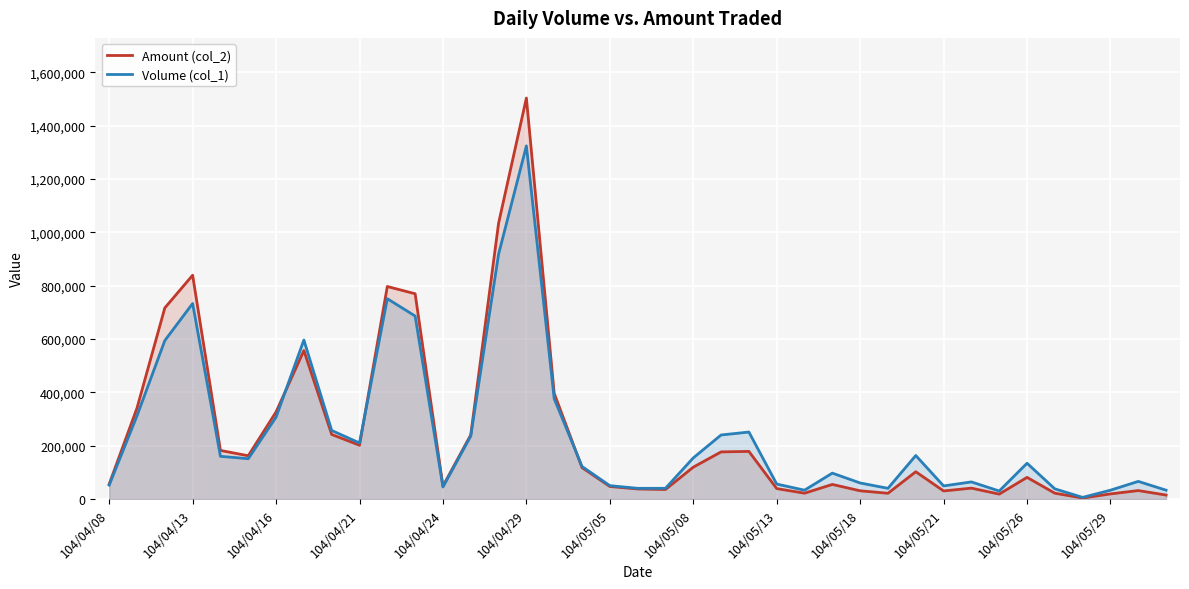

Rank the series by their maximum value, from highest to lowest.

Amount (col_2), Volume (col_1)